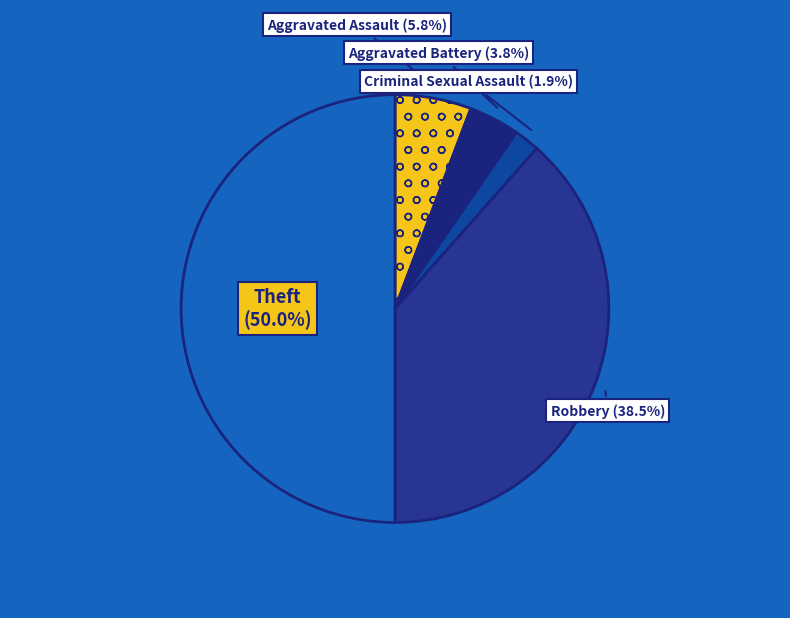

What is the total percentage of Aggravated Battery and Theft?

53.8%